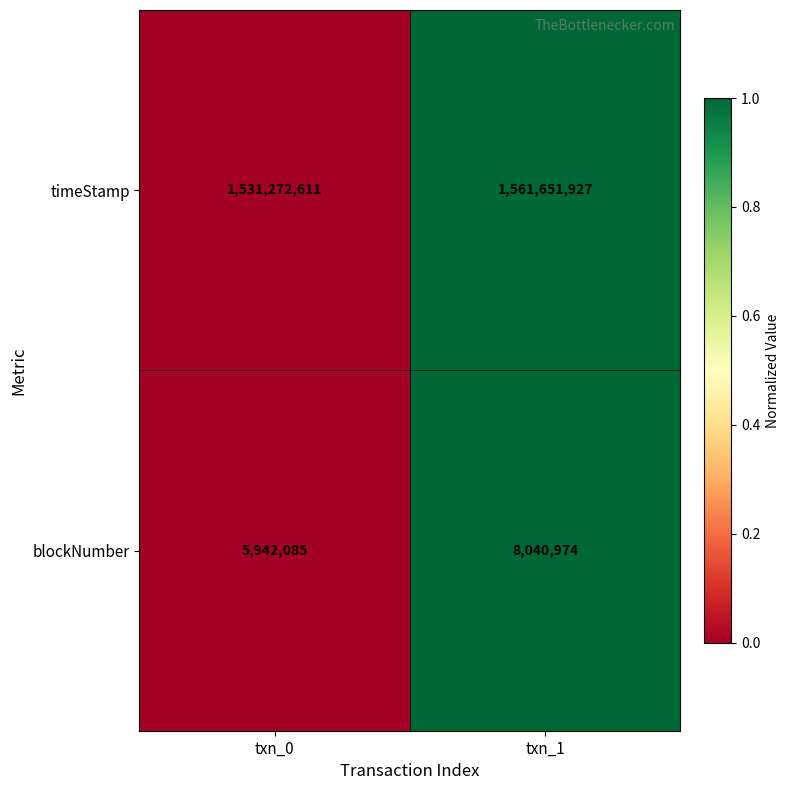

Rank the categories by timeStamp value from highest to lowest.

txn_1, txn_0